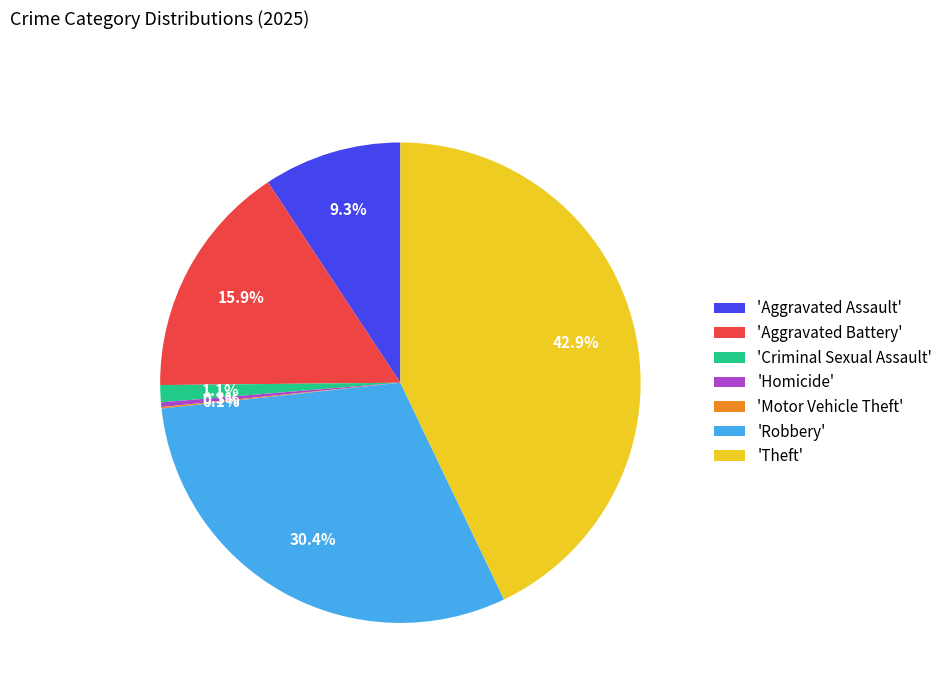

Combined, do 'Robbery' and 'Theft' account for over 50%?

Yes